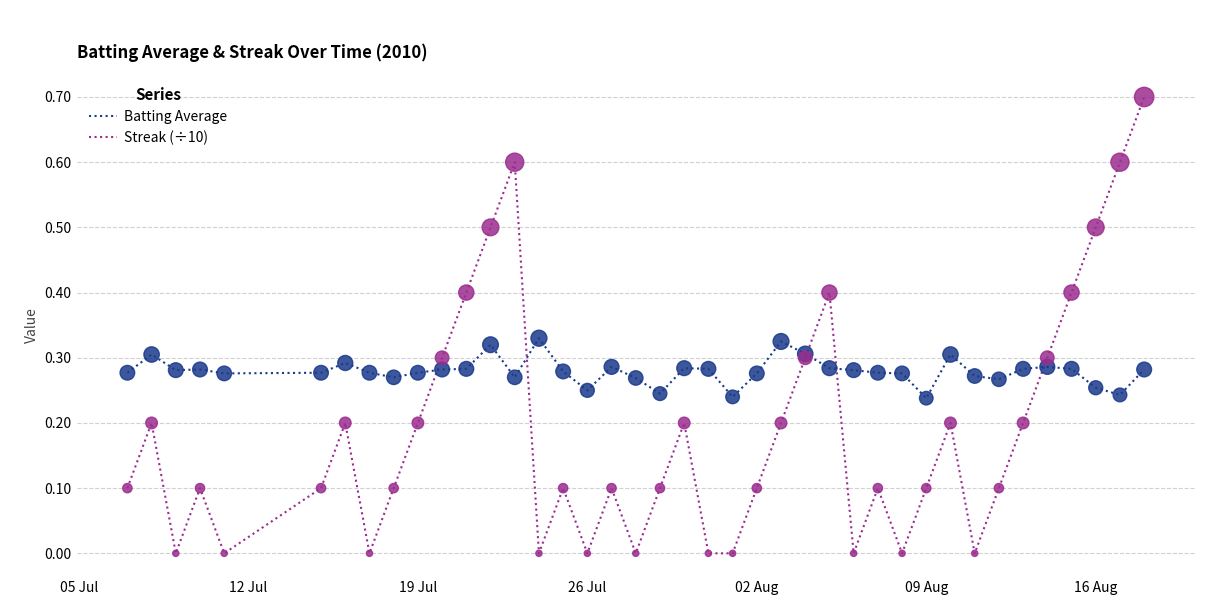

What is the maximum value for Streak (÷10)?

0.7